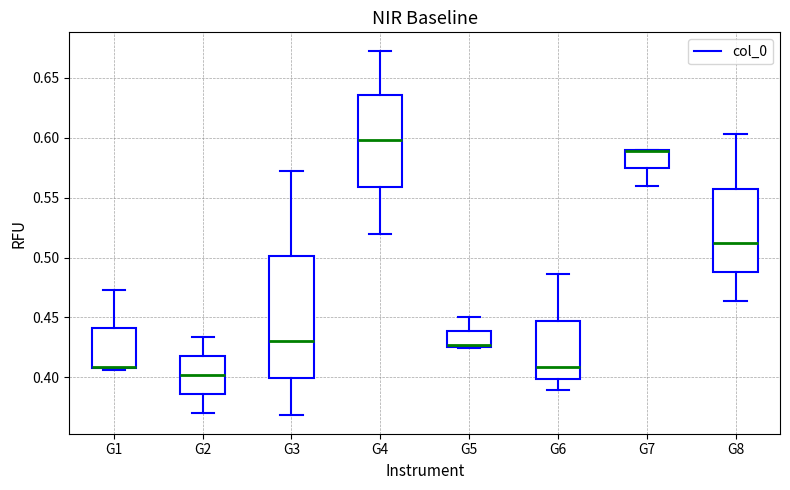

Reading left to right, read every box against the y-axis: the position of its median line, the range the box covers, and the ends of its whiskers. The values are not printed on the chart, so give them approximately, as read against the axis.

G1: median 0.410, box 0.405 to 0.440, whiskers 0.405 (just below the box's lower edge) to 0.475
G2: median 0.400, box 0.385 to 0.420, whiskers 0.370 to 0.435
G3: median 0.430, box 0.400 to 0.500, whiskers 0.370 to 0.570
G4: median 0.600, box 0.560 to 0.635, whiskers 0.520 to 0.675
G5: median 0.425 (drawn on the box's lower edge), box 0.425 to 0.440, whiskers 0.425 to 0.450
G6: median 0.410, box 0.400 to 0.445, whiskers 0.390 to 0.485
G7: median 0.590 (drawn on the box's upper edge), box 0.575 to 0.590, whiskers 0.560 to 0.590
G8: median 0.510, box 0.490 to 0.555, whiskers 0.465 to 0.605